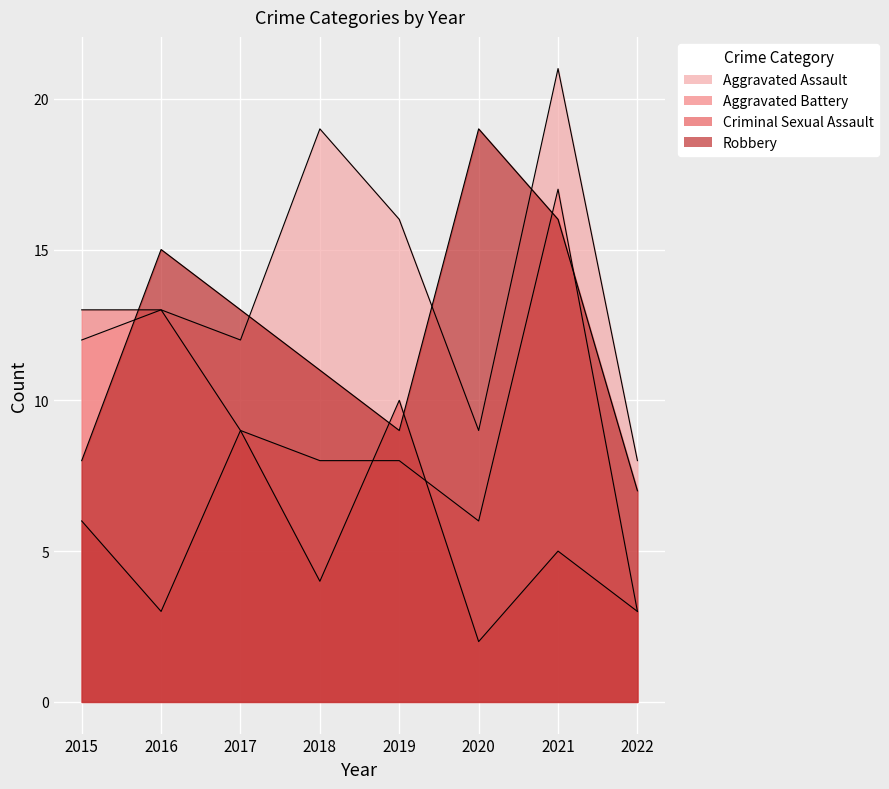

At which category does the chart reach its minimum across all series?

2020